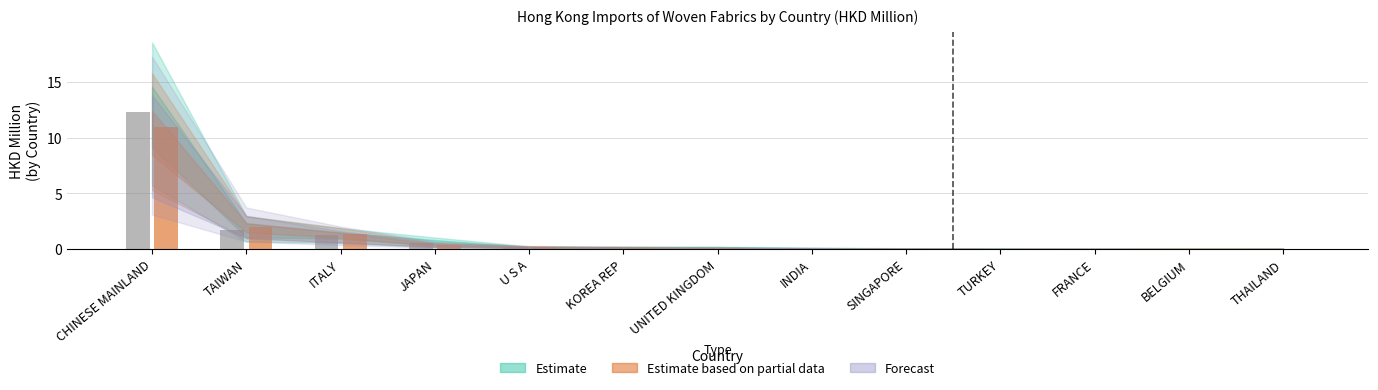

Count the number of categories in the chart.

13